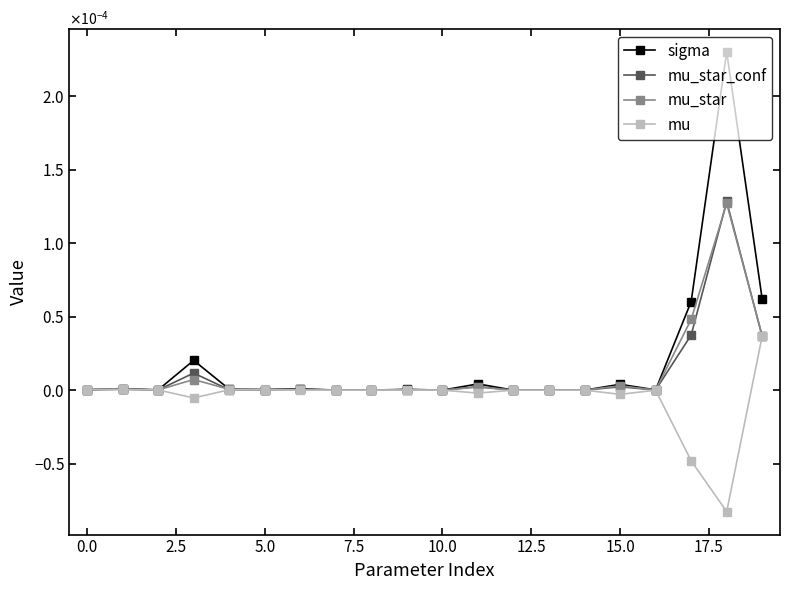

What are all the series names shown in the legend?

sigma, mu_star_conf, mu_star, mu